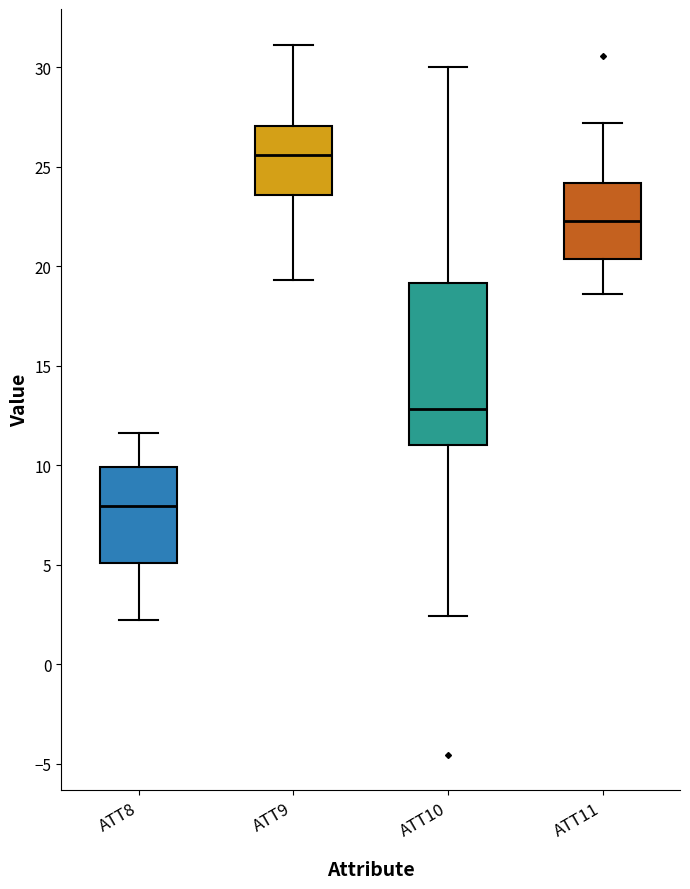

Which box has the lowest median line?

ATT8